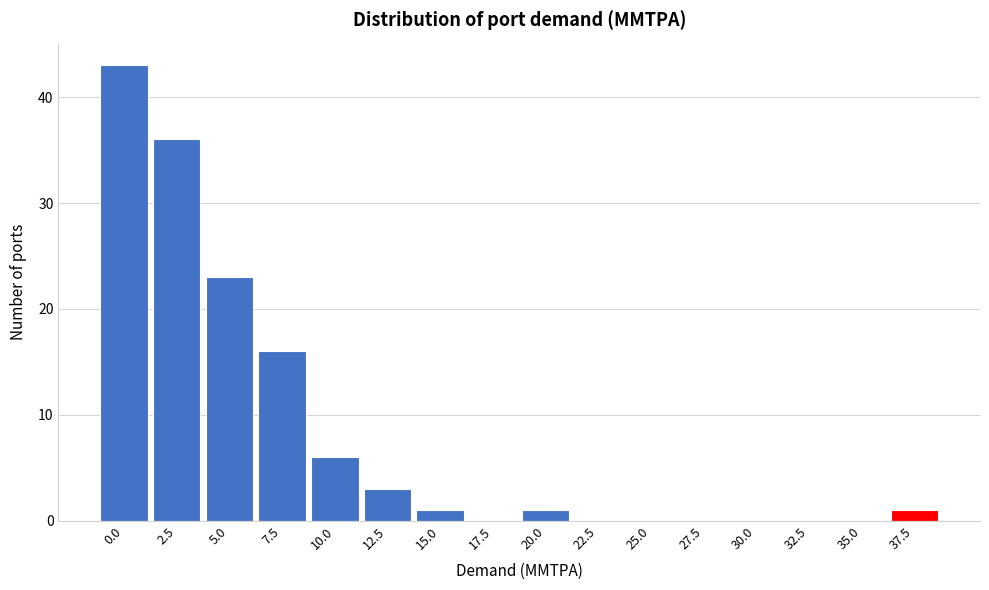

Reading left to right, extract all data points from this chart.

0.0=43	2.5=36	5.0=23	7.5=16	10.0=6	12.5=3	15.0=1	17.5=0	20.0=1	22.5=0	25.0=0	27.5=0	30.0=0	32.5=0	35.0=0	37.5=1